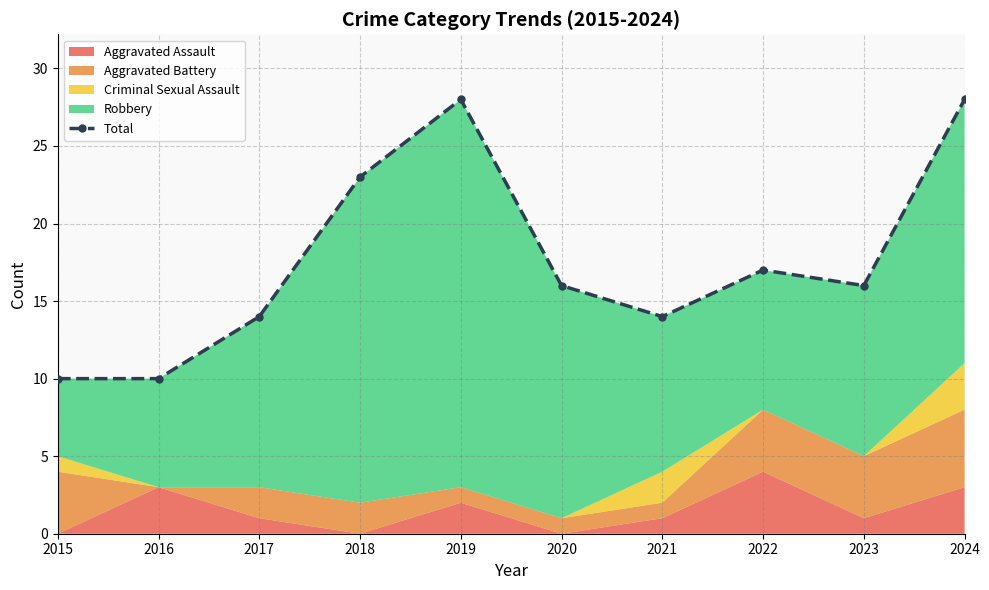

Count the values in the range 14 to 23.

6